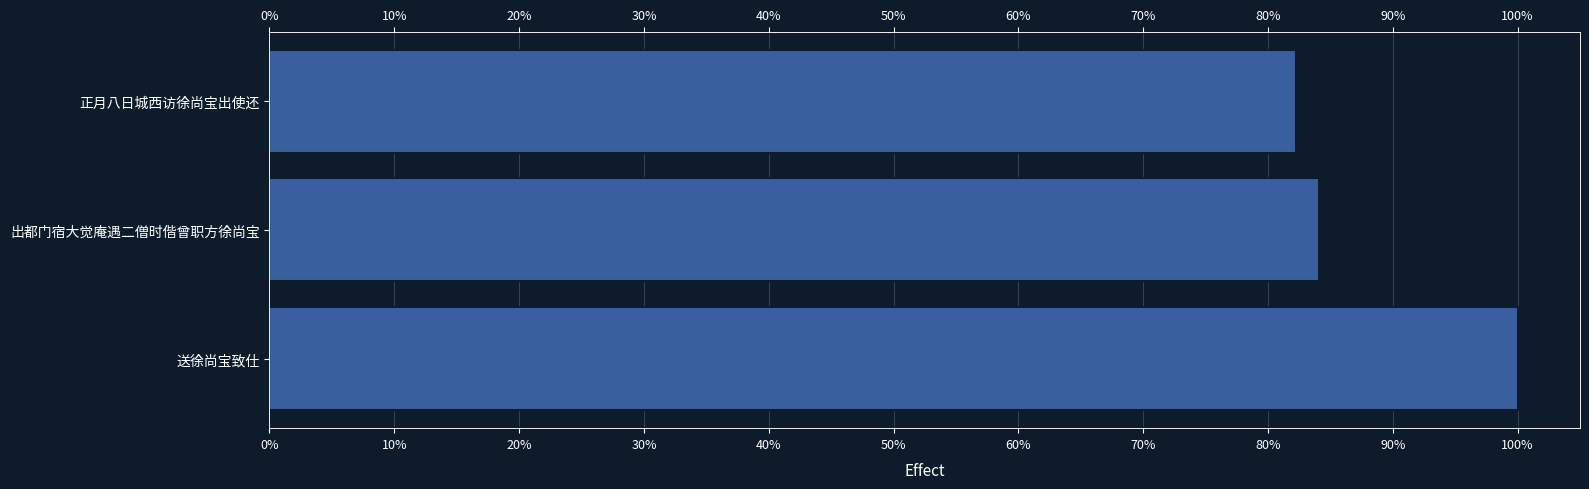

Does the chart contain any negative values?

No